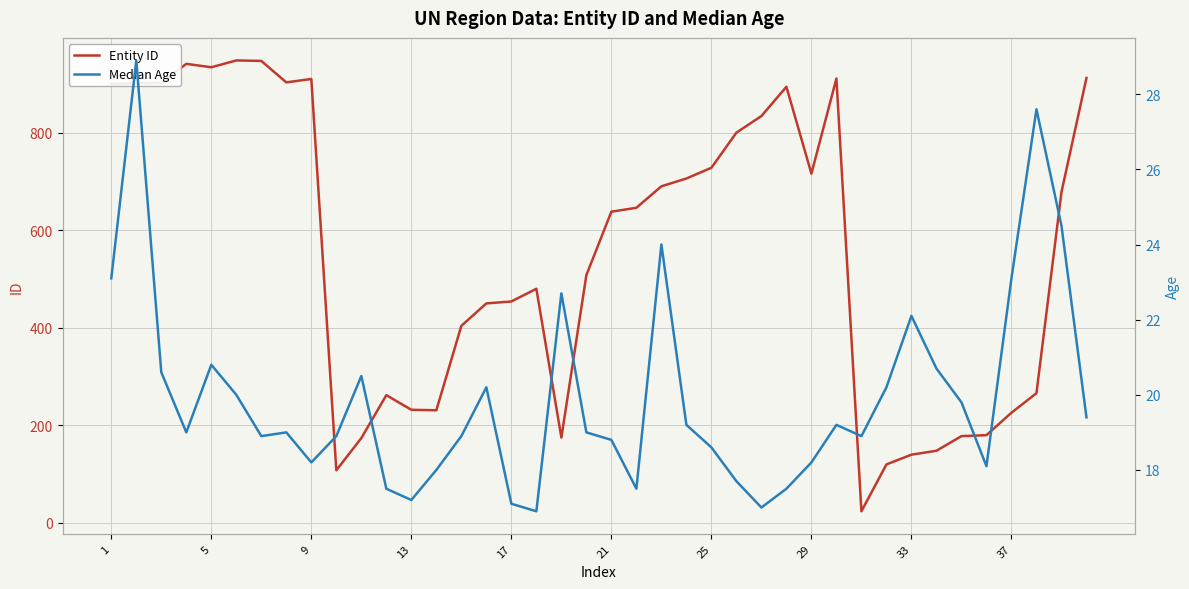

What are all the series names shown in the legend?

Entity ID, Median Age